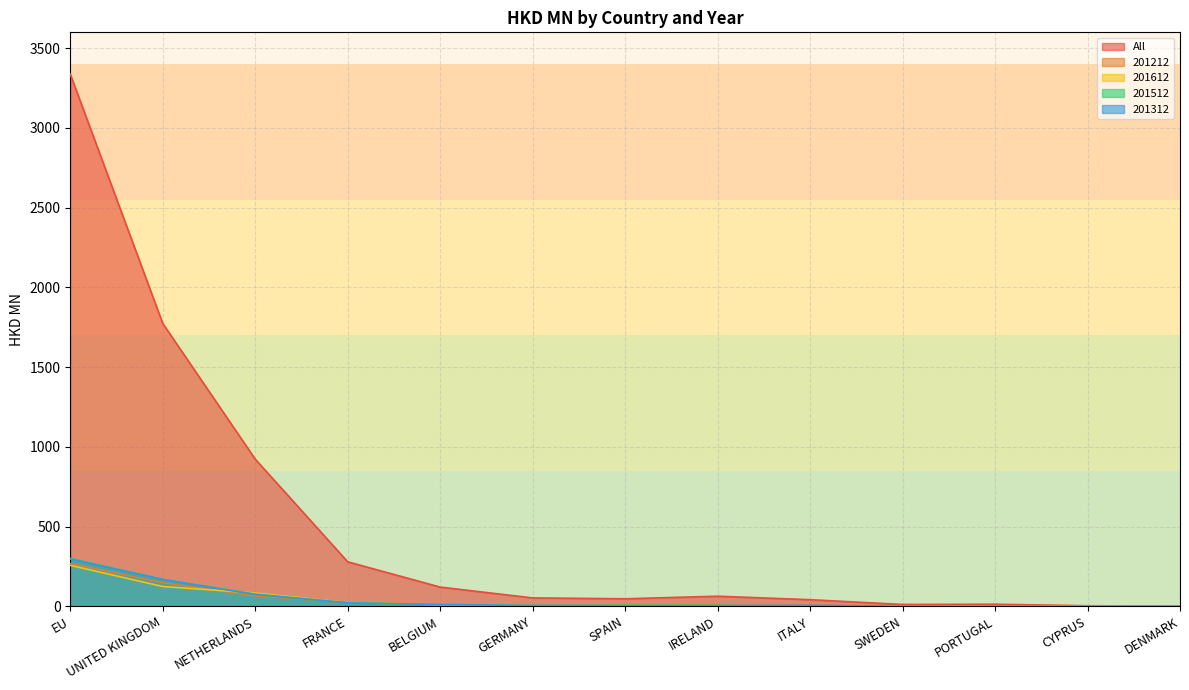

At which category is the sum across all series the highest?

EU